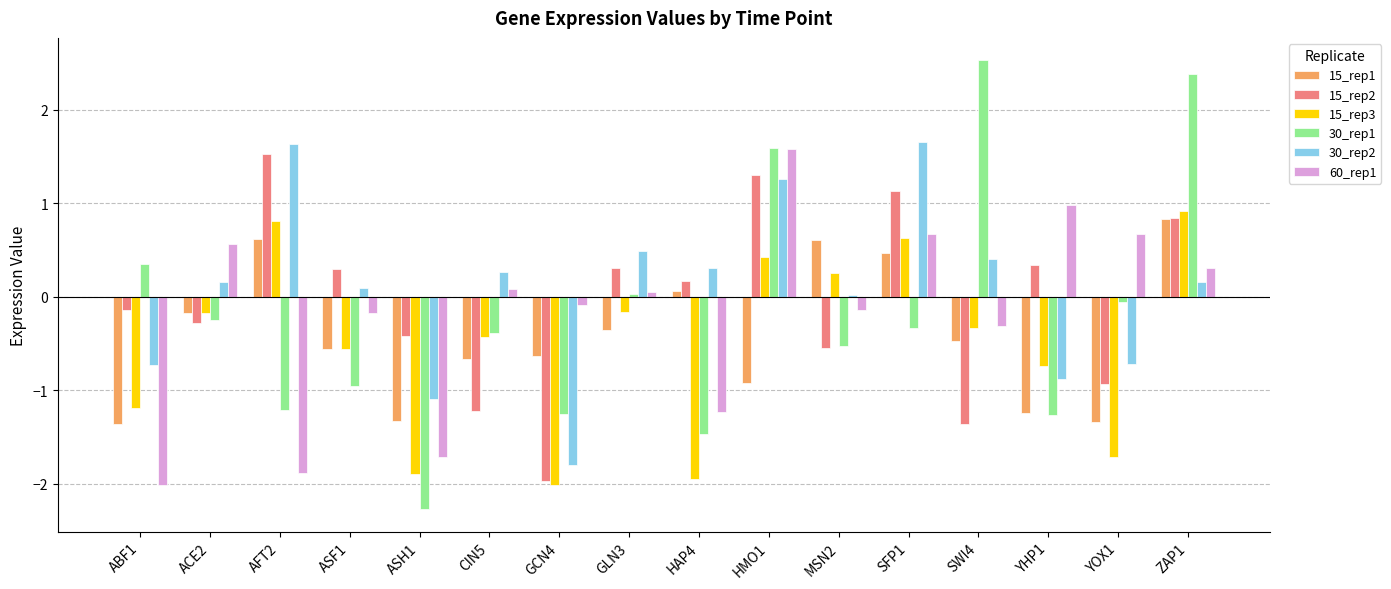

How many bars are there in each group?

6